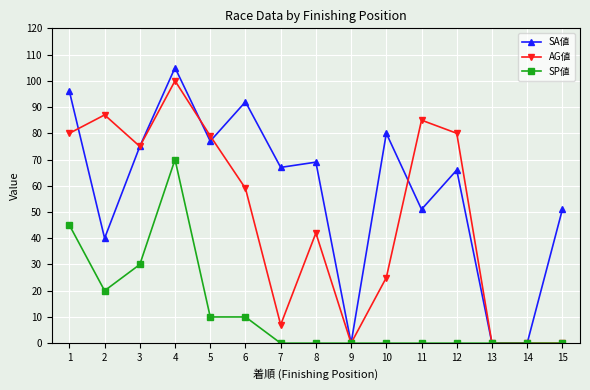

Which category has the highest value in the SP値 series?

4